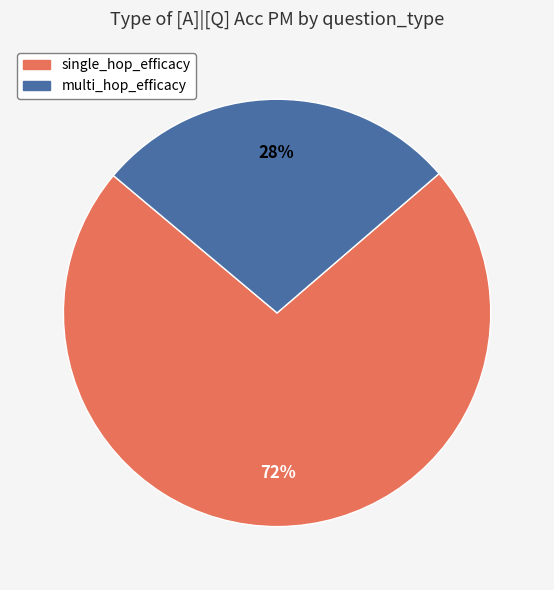

To the nearest percent, what is the average slice percentage?

50%